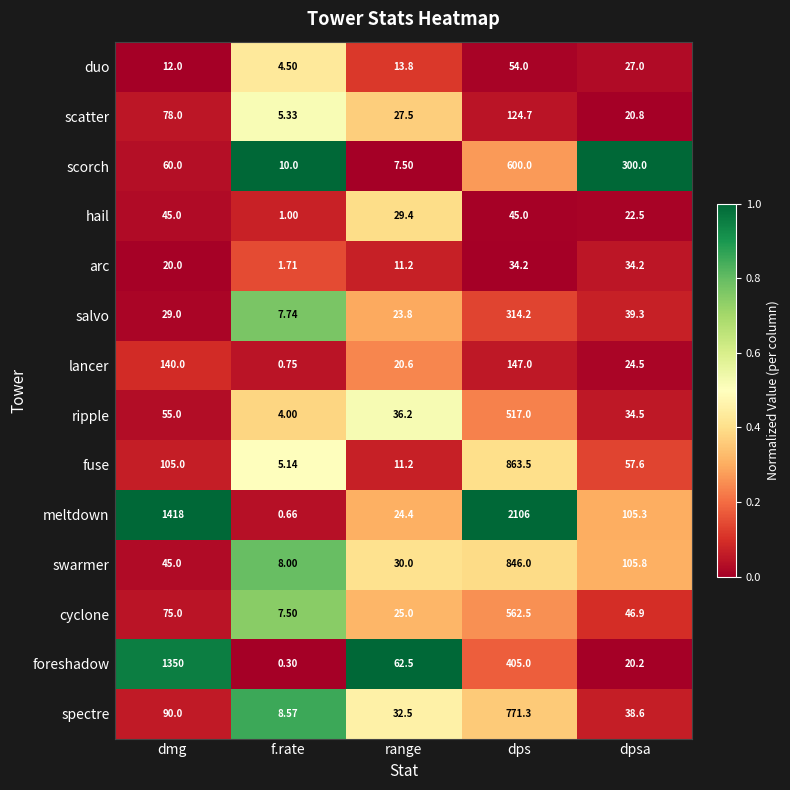

What is the total value across all series at dps?

7390.4